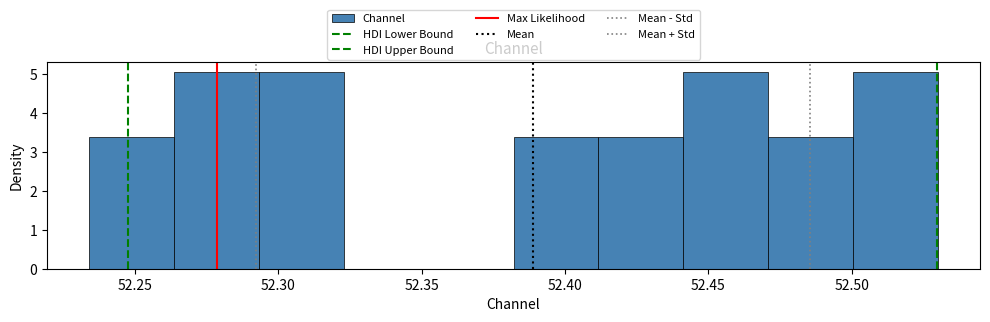

How tall is the bar that spans 52.265 to 52.295 on the x-axis? Neither the bar edges nor the heights are printed on the chart, so give them approximately, as read against the axes.

5.1